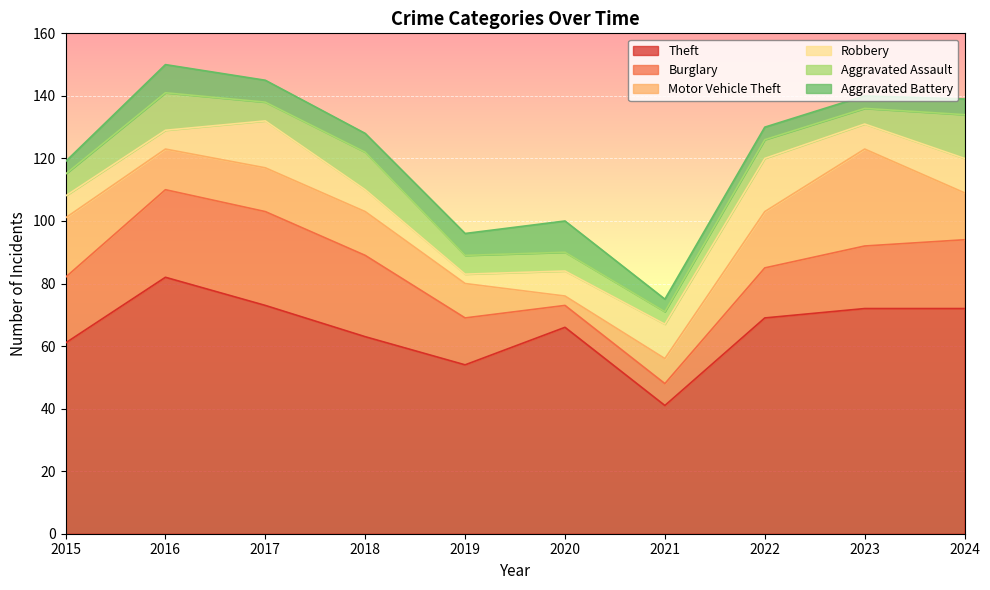

Read the Robbery value at 2020, to the nearest 5.

10